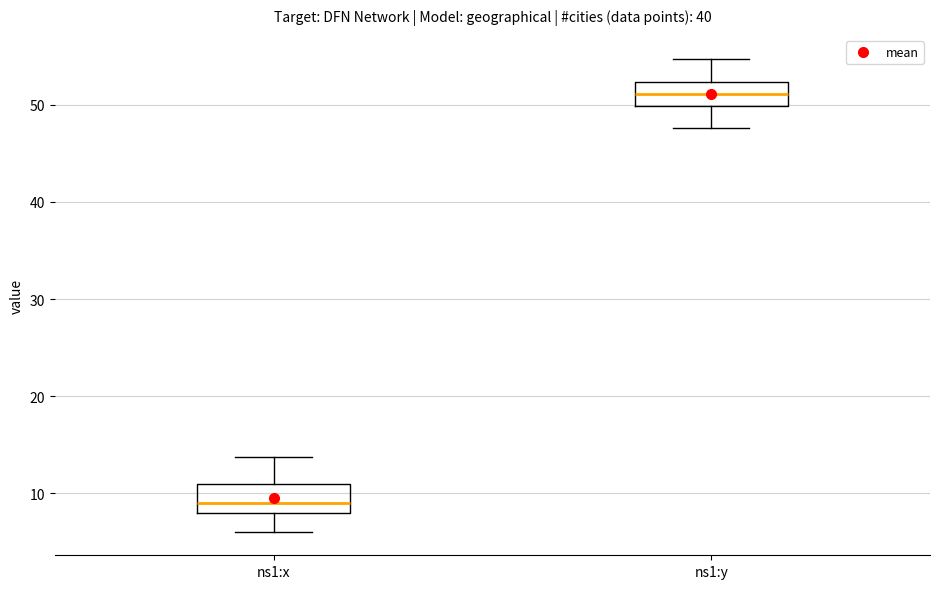

Reading left to right, read every box against the y-axis: the position of its median line, the range the box covers, and the ends of its whiskers. The values are not printed on the chart, so give them approximately, as read against the axis.

ns1:x: median 9, box 8 to 11, whiskers 6 to 14
ns1:y: median 51, box 50 to 52, whiskers 48 to 55